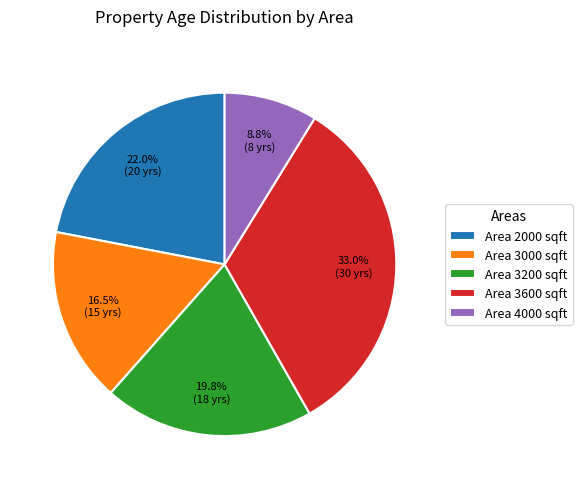

What is the total percentage of Area 3200 sqft and Area 4000 sqft?

28.6%